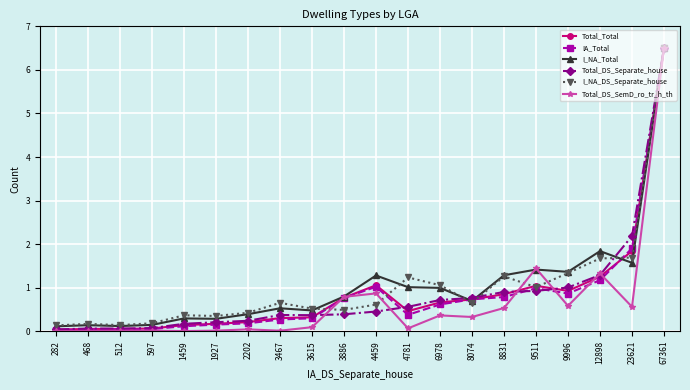

Which series has the widest spread of values?

Total_DS_SemD_ro_tr_h_th